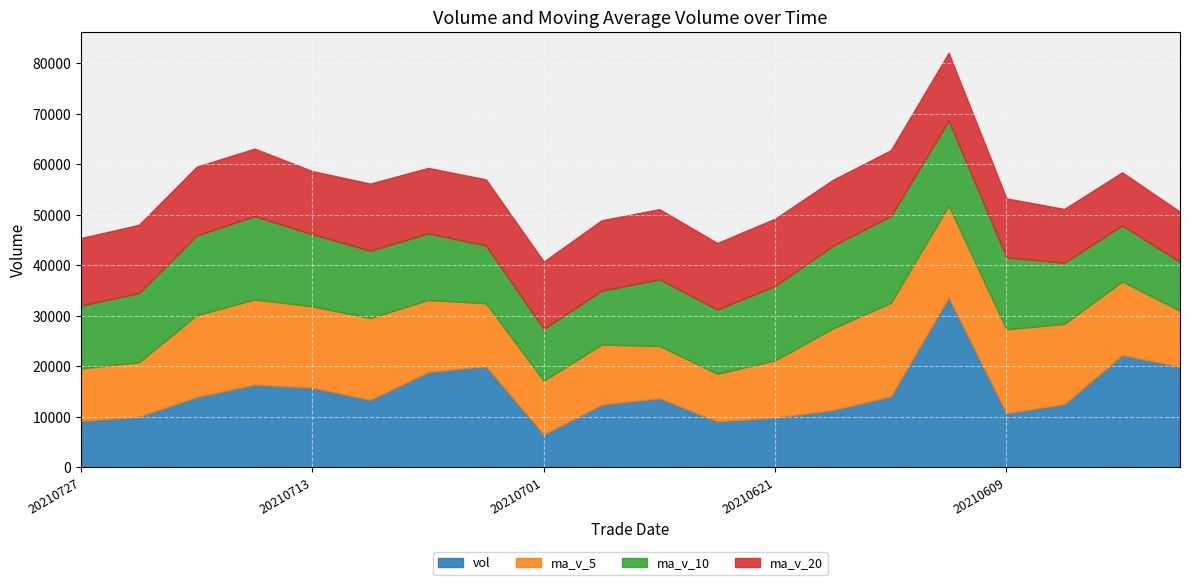

The ma_v_20 series shows 13328.2 at 20210621. True or false?

True